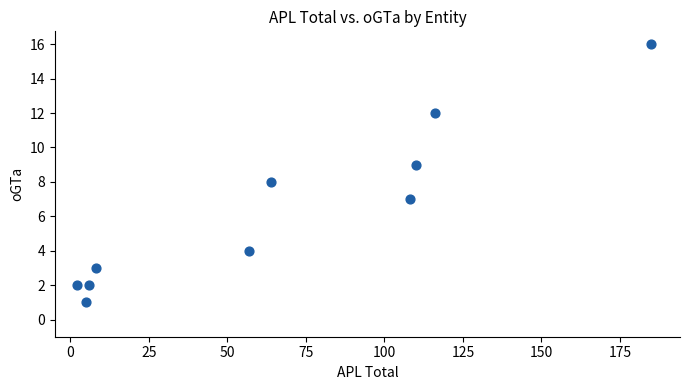

What is the range of X values (max minus min)?

183